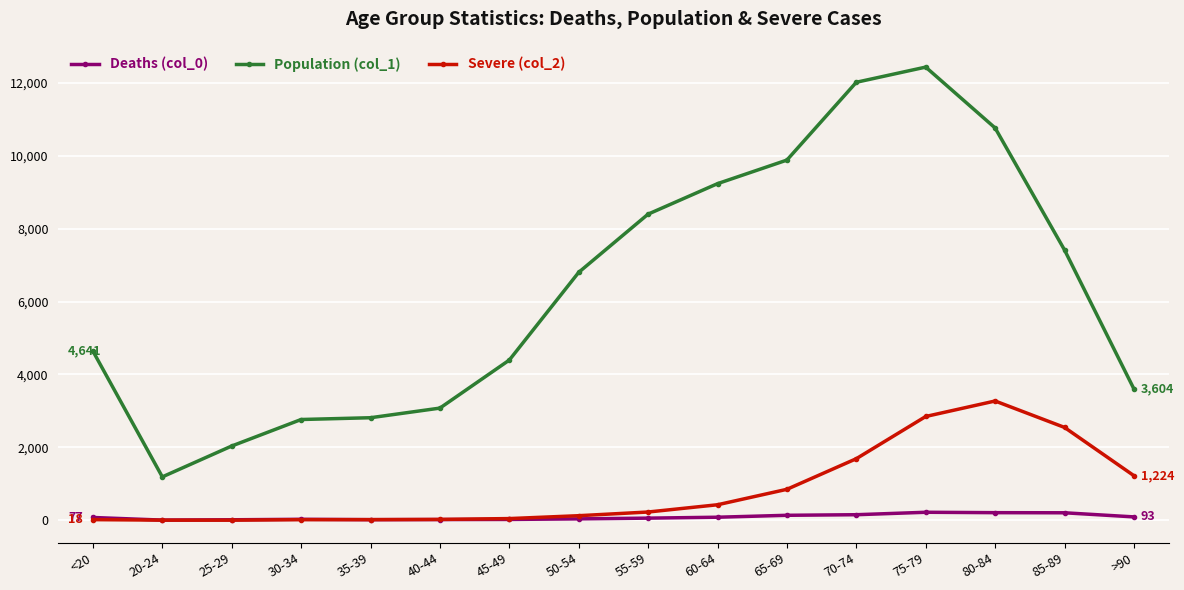

What are all the series names shown in the legend?

Deaths (col_0), Population (col_1), Severe (col_2)